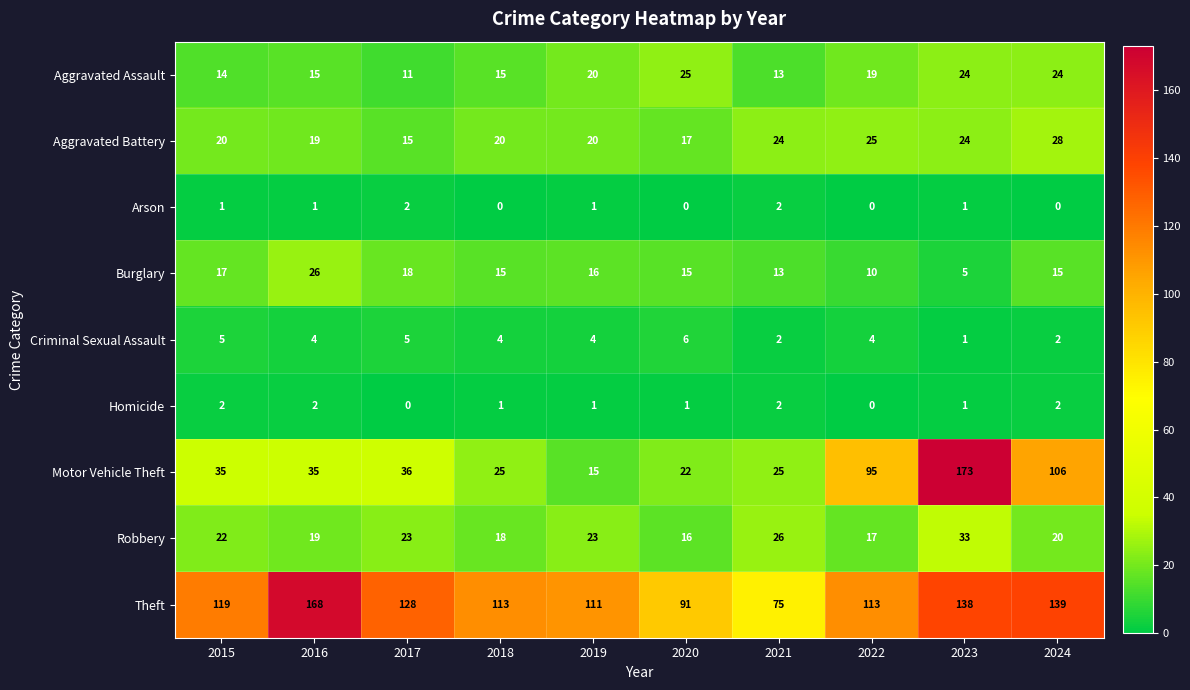

What is the sum of all Theft values?

1195